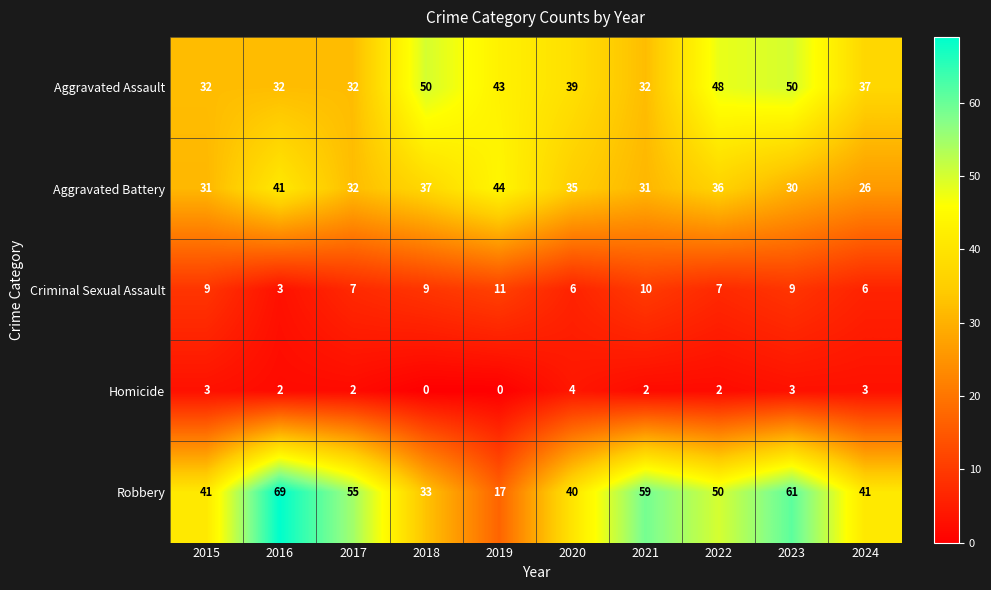

What is the total value across all series at 2021?

134